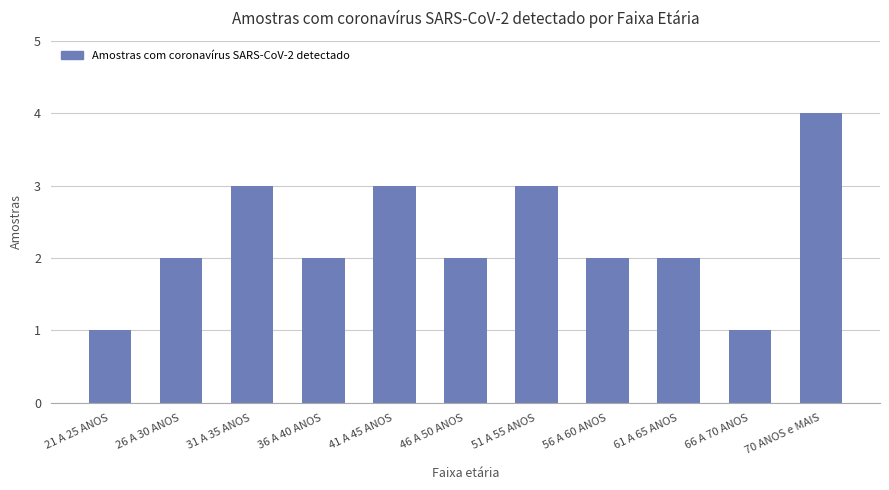

What is the label of the 4th bar from the right?

56 A 60 ANOS